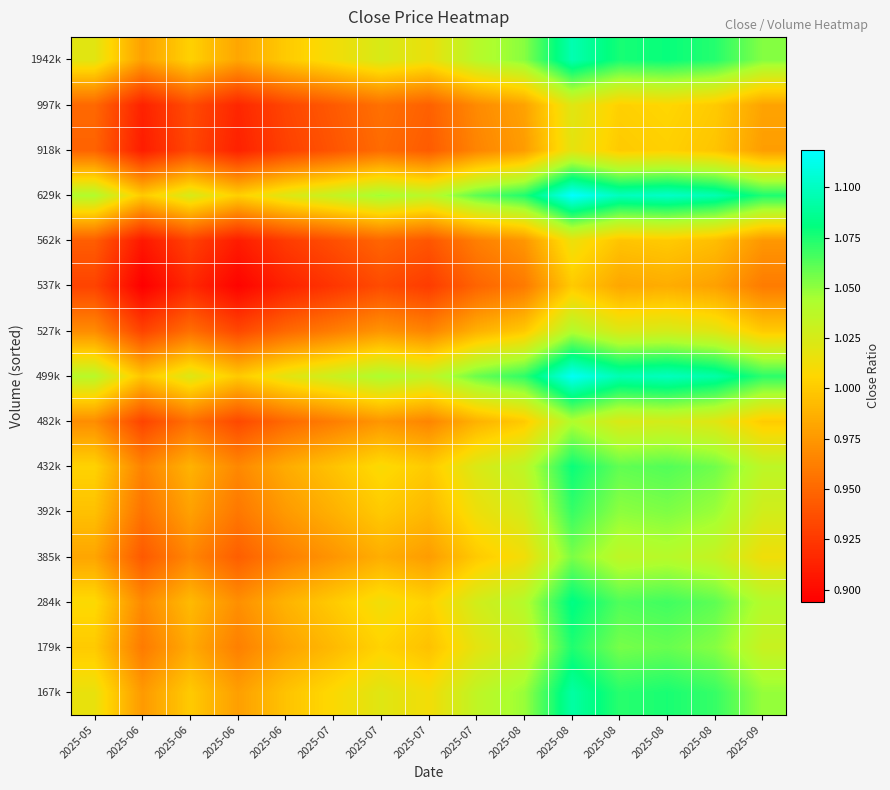

Reading left to right, extract all data points from this chart.

167k: 2025-05=1.0	2025-06=1.0	2025-06=1.0	2025-06=1.0	2025-06=1.0	2025-07=1.0	2025-07=1.0	2025-07=1.0	2025-07=1.0	2025-08=1.0	2025-08=1.1	2025-08=1.1	2025-08=1.1	2025-08=1.1	2025-09=1.0
179k: 2025-05=1.0	2025-06=1.0	2025-06=1.0	2025-06=1.0	2025-06=1.0	2025-07=1.0	2025-07=1.0	2025-07=1.0	2025-07=1.0	2025-08=1.0	2025-08=1.1	2025-08=1.1	2025-08=1.1	2025-08=1.1	2025-09=1.0
284k: 2025-05=1.0	2025-06=1.0	2025-06=1.0	2025-06=1.0	2025-06=1.0	2025-07=1.0	2025-07=1.0	2025-07=1.0	2025-07=1.0	2025-08=1.0	2025-08=1.1	2025-08=1.1	2025-08=1.1	2025-08=1.1	2025-09=1.0
385k: 2025-05=1.0	2025-06=0.9	2025-06=1.0	2025-06=0.9	2025-06=1.0	2025-07=1.0	2025-07=1.0	2025-07=1.0	2025-07=1.0	2025-08=1.0	2025-08=1.1	2025-08=1.0	2025-08=1.0	2025-08=1.0	2025-09=1.0
392k: 2025-05=1.0	2025-06=1.0	2025-06=1.0	2025-06=1.0	2025-06=1.0	2025-07=1.0	2025-07=1.0	2025-07=1.0	2025-07=1.0	2025-08=1.0	2025-08=1.1	2025-08=1.1	2025-08=1.1	2025-08=1.0	2025-09=1.0
432k: 2025-05=1.0	2025-06=1.0	2025-06=1.0	2025-06=1.0	2025-06=1.0	2025-07=1.0	2025-07=1.0	2025-07=1.0	2025-07=1.0	2025-08=1.0	2025-08=1.1	2025-08=1.1	2025-08=1.1	2025-08=1.1	2025-09=1.0
482k: 2025-05=1.0	2025-06=0.9	2025-06=1.0	2025-06=0.9	2025-06=1.0	2025-07=1.0	2025-07=1.0	2025-07=1.0	2025-07=1.0	2025-08=1.0	2025-08=1.0	2025-08=1.0	2025-08=1.0	2025-08=1.0	2025-09=1.0
499k: 2025-05=1.0	2025-06=1.0	2025-06=1.0	2025-06=1.0	2025-06=1.0	2025-07=1.0	2025-07=1.0	2025-07=1.0	2025-07=1.1	2025-08=1.1	2025-08=1.1	2025-08=1.1	2025-08=1.1	2025-08=1.1	2025-09=1.1
527k: 2025-05=1.0	2025-06=0.9	2025-06=1.0	2025-06=0.9	2025-06=1.0	2025-07=1.0	2025-07=1.0	2025-07=1.0	2025-07=1.0	2025-08=1.0	2025-08=1.0	2025-08=1.0	2025-08=1.0	2025-08=1.0	2025-09=1.0
537k: 2025-05=0.9	2025-06=0.9	2025-06=0.9	2025-06=0.9	2025-06=0.9	2025-07=0.9	2025-07=0.9	2025-07=0.9	2025-07=0.9	2025-08=1.0	2025-08=1.0	2025-08=1.0	2025-08=1.0	2025-08=1.0	2025-09=1.0
562k: 2025-05=0.9	2025-06=0.9	2025-06=0.9	2025-06=0.9	2025-06=0.9	2025-07=0.9	2025-07=0.9	2025-07=0.9	2025-07=1.0	2025-08=1.0	2025-08=1.0	2025-08=1.0	2025-08=1.0	2025-08=1.0	2025-09=1.0
629k: 2025-05=1.0	2025-06=1.0	2025-06=1.0	2025-06=1.0	2025-06=1.0	2025-07=1.0	2025-07=1.0	2025-07=1.0	2025-07=1.1	2025-08=1.1	2025-08=1.1	2025-08=1.1	2025-08=1.1	2025-08=1.1	2025-09=1.1
918k: 2025-05=0.9	2025-06=0.9	2025-06=0.9	2025-06=0.9	2025-06=0.9	2025-07=0.9	2025-07=1.0	2025-07=0.9	2025-07=1.0	2025-08=1.0	2025-08=1.0	2025-08=1.0	2025-08=1.0	2025-08=1.0	2025-09=1.0
997k: 2025-05=1.0	2025-06=0.9	2025-06=0.9	2025-06=0.9	2025-06=0.9	2025-07=0.9	2025-07=1.0	2025-07=0.9	2025-07=1.0	2025-08=1.0	2025-08=1.0	2025-08=1.0	2025-08=1.0	2025-08=1.0	2025-09=1.0
1942k: 2025-05=1.0	2025-06=1.0	2025-06=1.0	2025-06=1.0	2025-06=1.0	2025-07=1.0	2025-07=1.0	2025-07=1.0	2025-07=1.0	2025-08=1.1	2025-08=1.1	2025-08=1.1	2025-08=1.1	2025-08=1.1	2025-09=1.1